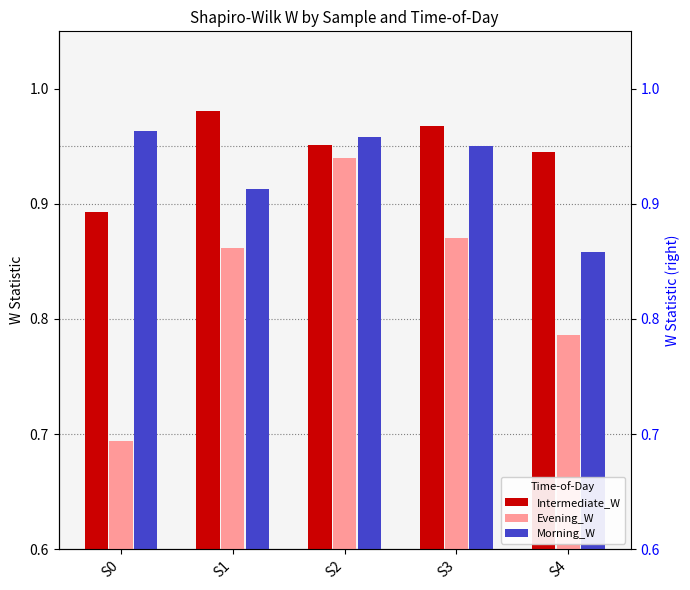

At which category is the sum across all series the highest?

S2